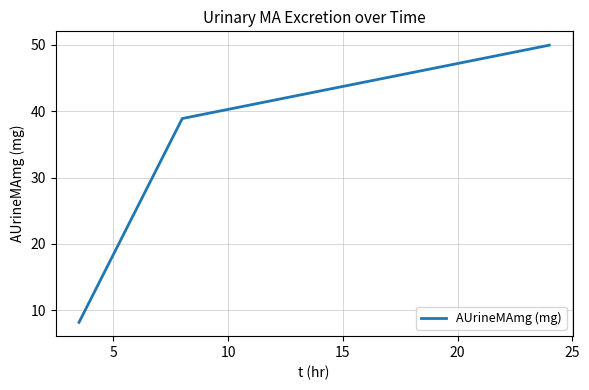

What is the difference between the maximum and minimum values?

41.7